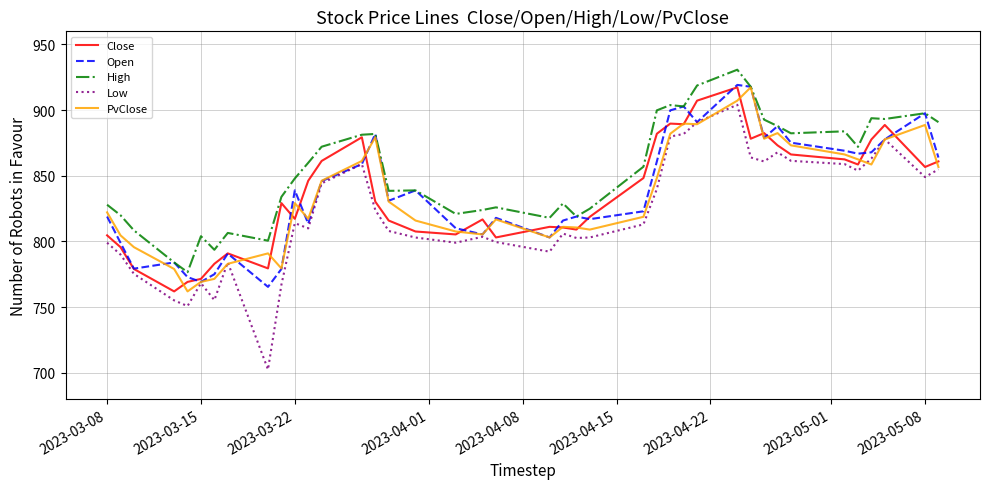

What is the minimum value shown in the chart?

702.4